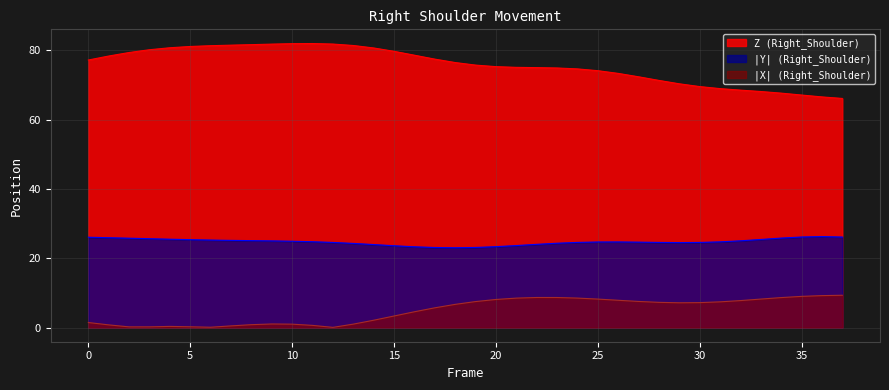

Does the chart have visible grid lines?

Yes